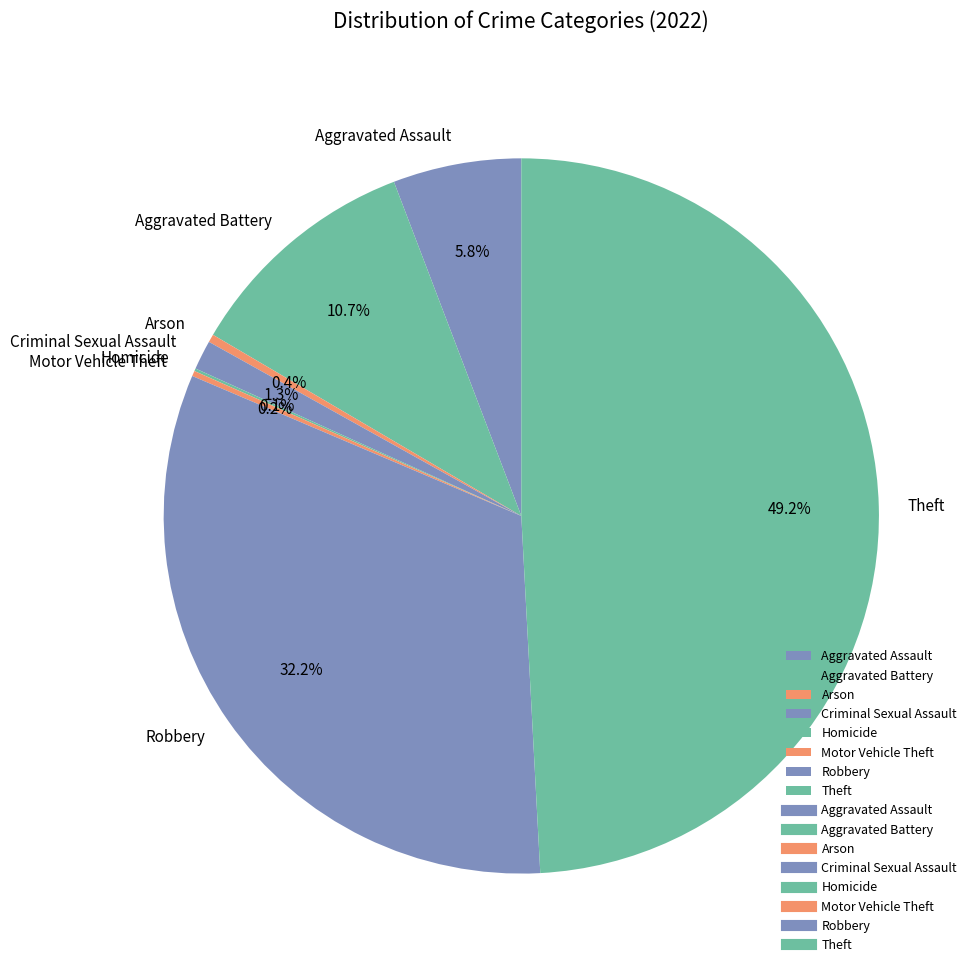

Does any single category account for the majority?

No